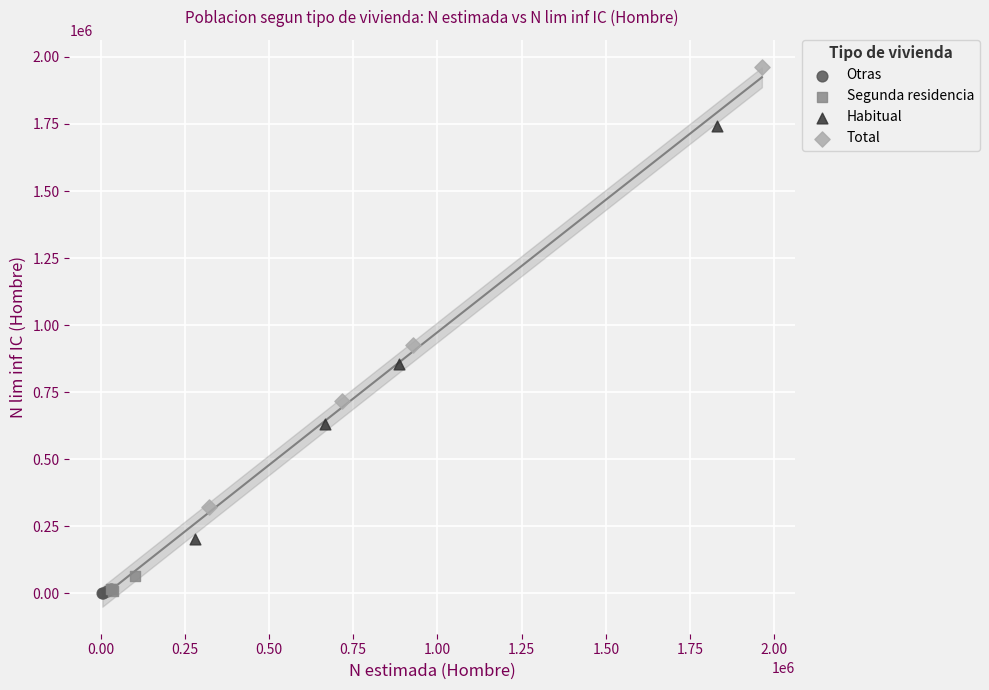

Which series has the largest Y range (max minus min)?

Total